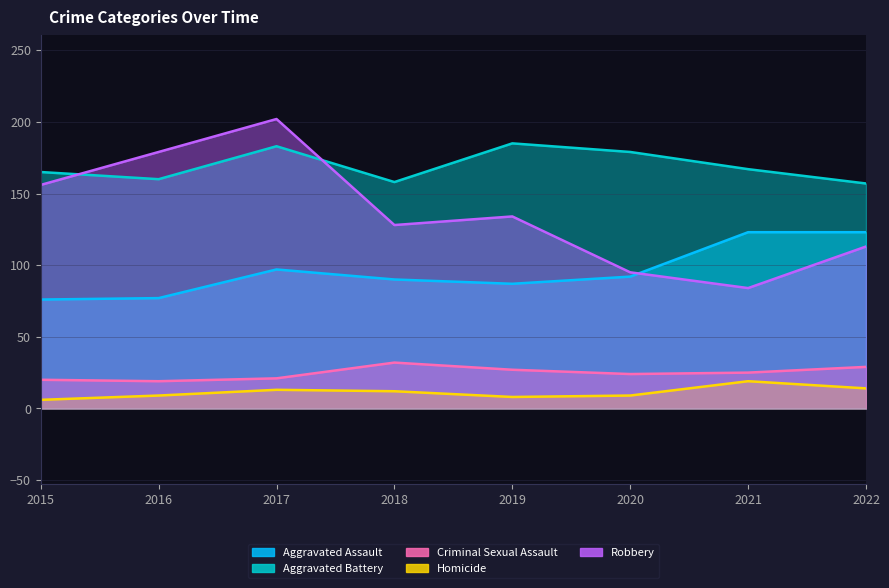

Between 2020 and 2021, which is larger?

2021